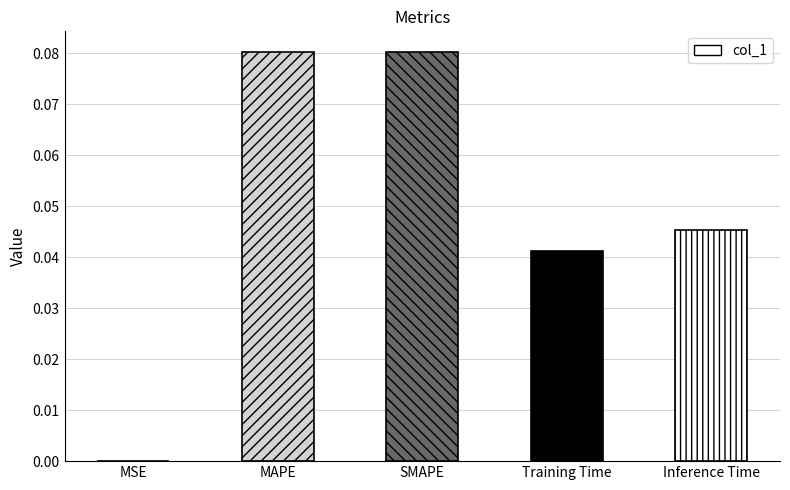

Does the chart contain stacked bars?

No